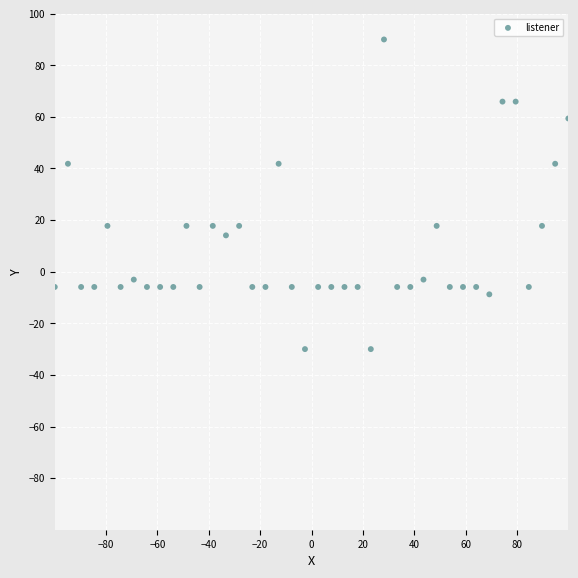

What is the range of Y values (max minus min)?

120.0